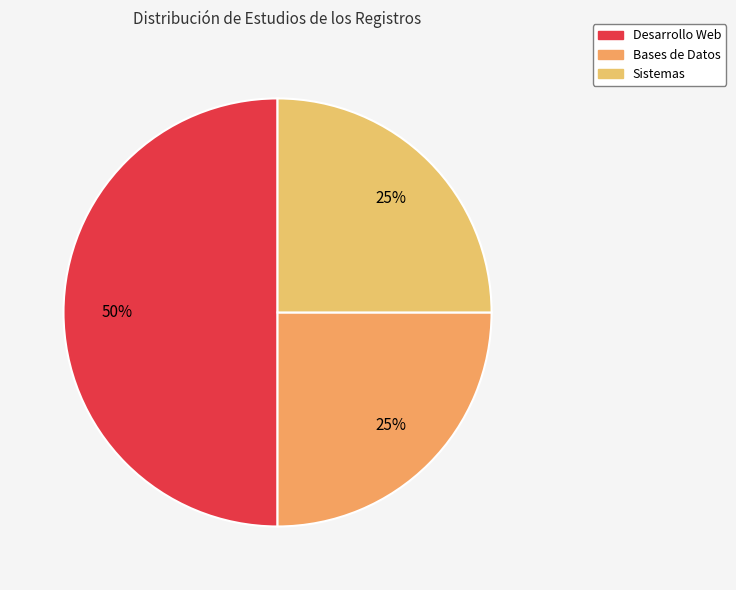

Count the number of slices in the pie.

3